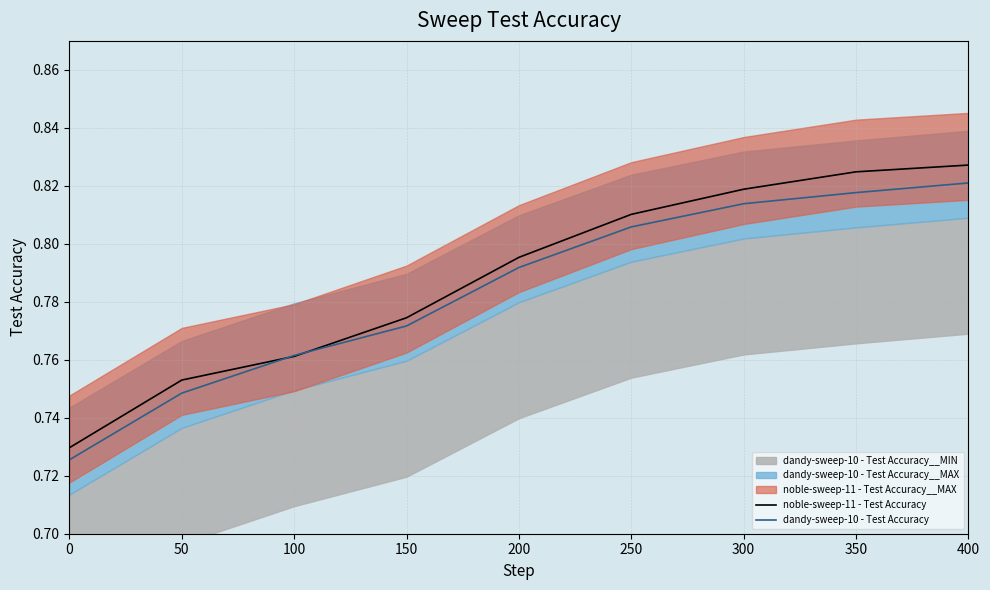

After their last crossing, which series has the higher values: dandy-sweep-10 - Test Accuracy or noble-sweep-11 - Test Accuracy?

noble-sweep-11 - Test Accuracy